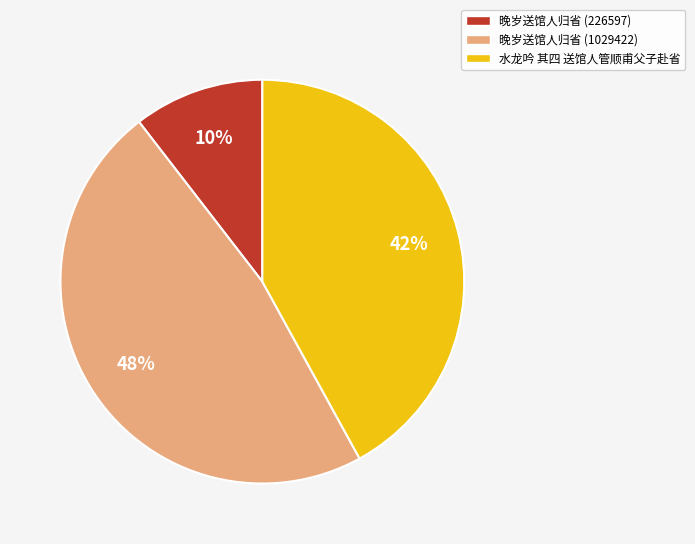

Does any single category account for the majority?

No